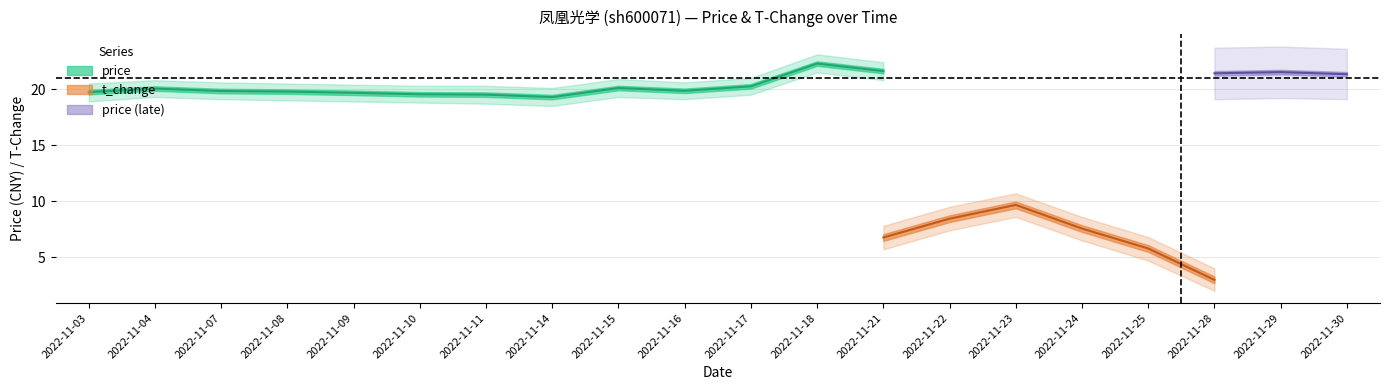

Where does the price series first go above 20?

2022-11-04